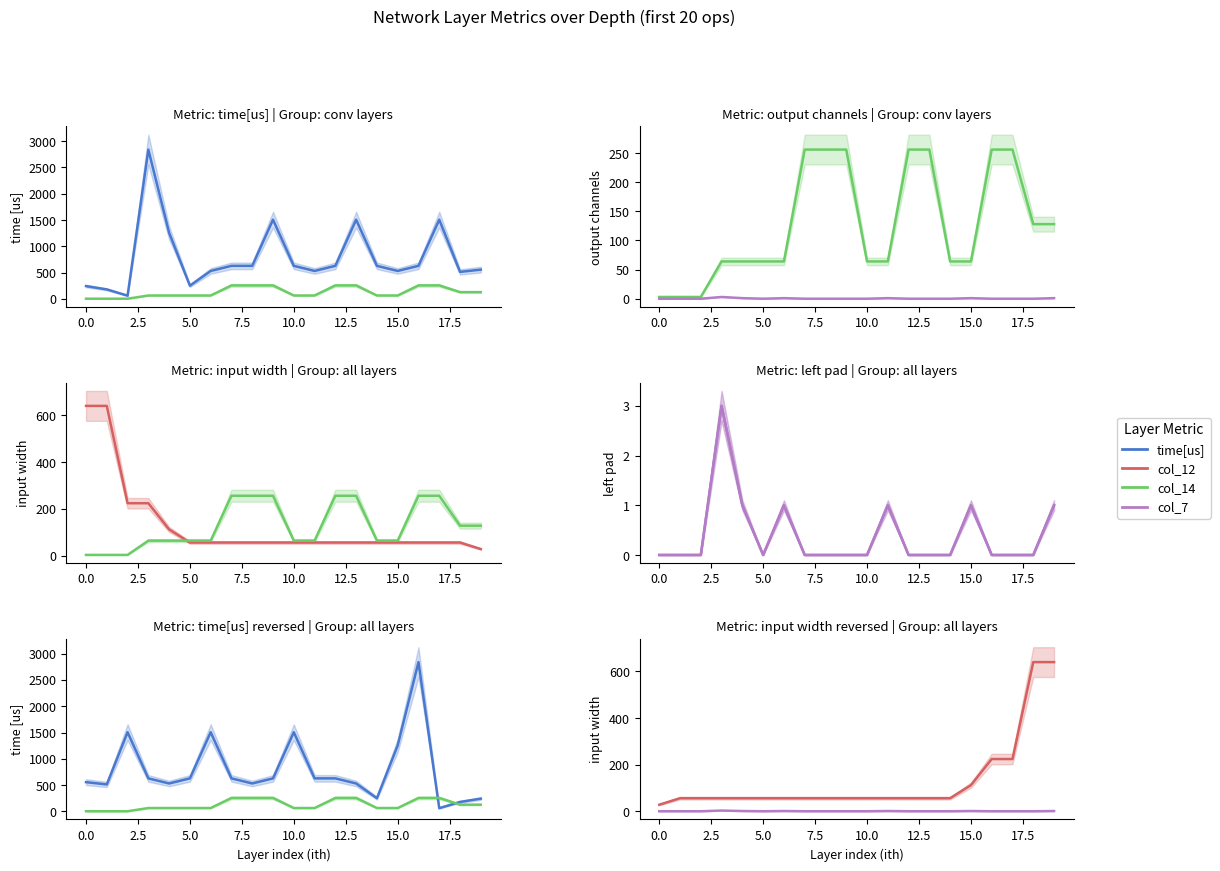

At which category is the sum across all series the highest?

16